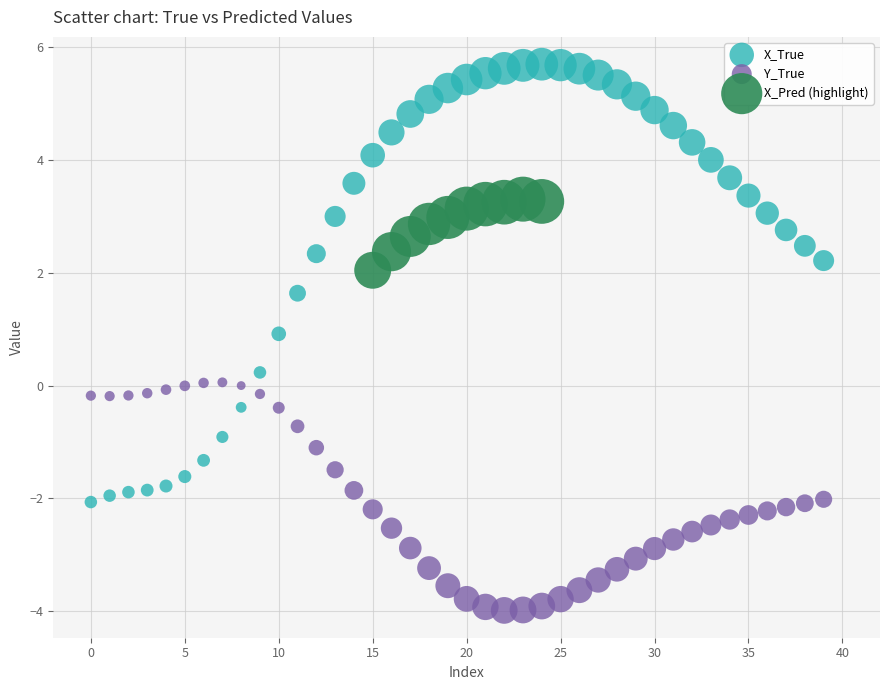

Which series reaches the minimum Y coordinate?

Y_True